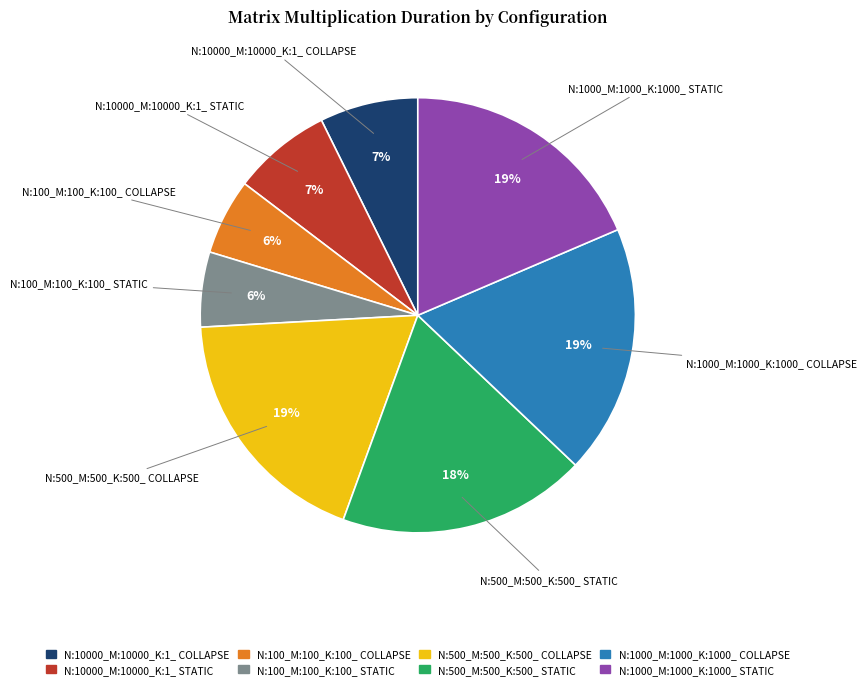

Between N:100_M:100_K:100_ STATIC and N:500_M:500_K:500_ STATIC, which is larger?

N:500_M:500_K:500_ STATIC